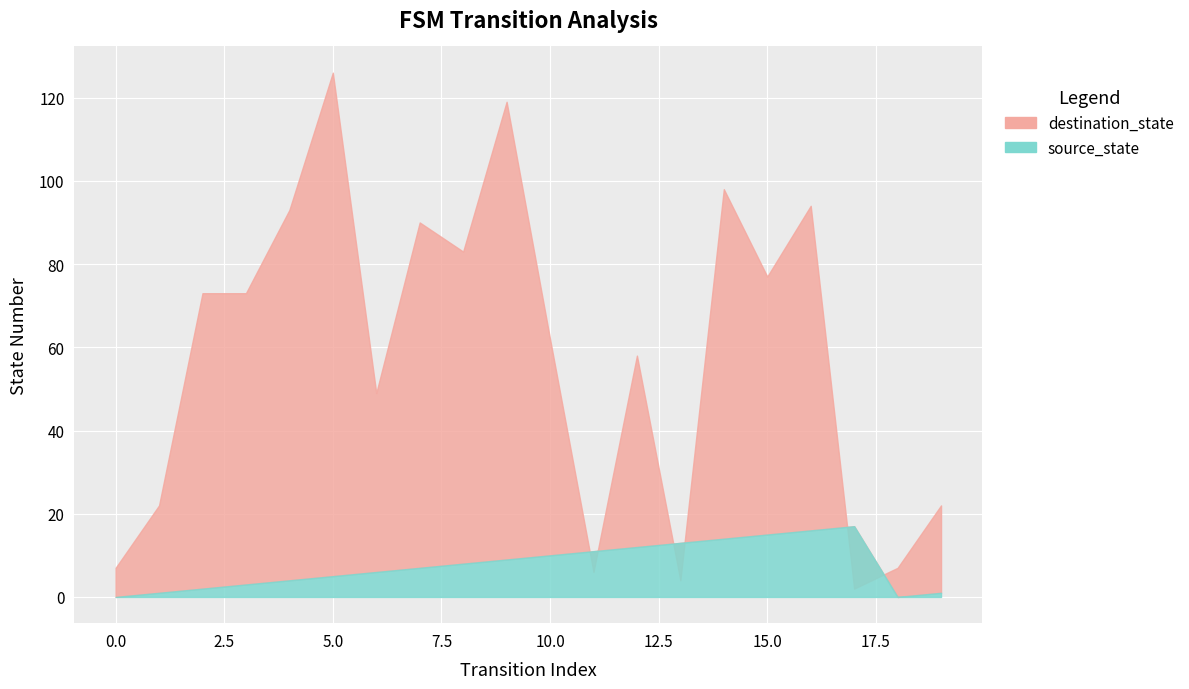

Rank the series by their average value, from highest to lowest.

destination_state, source_state